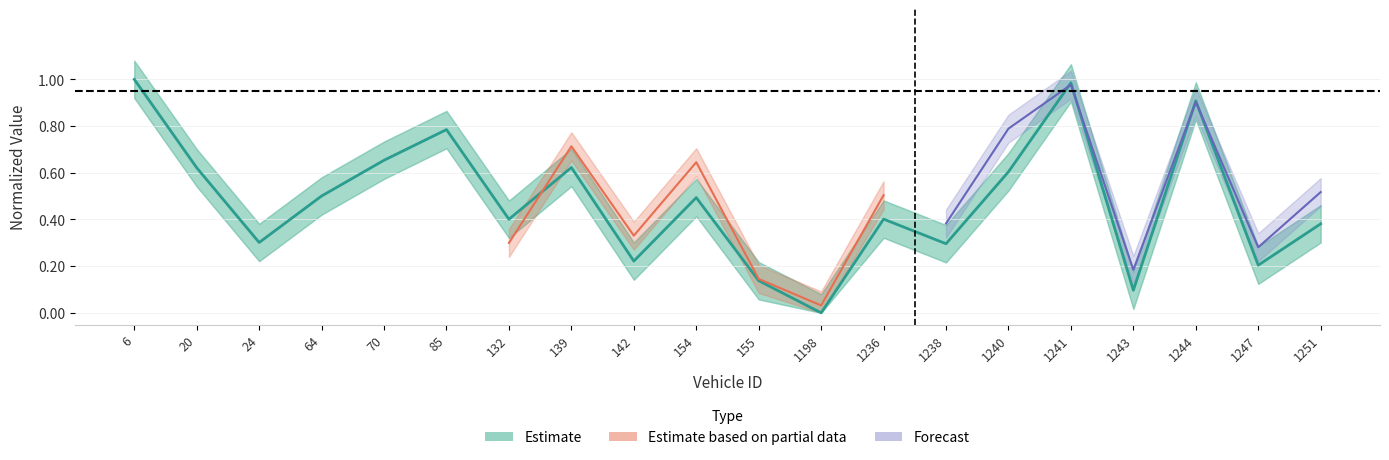

How many points are higher than both their immediate neighbors (excluding endpoints)?

6